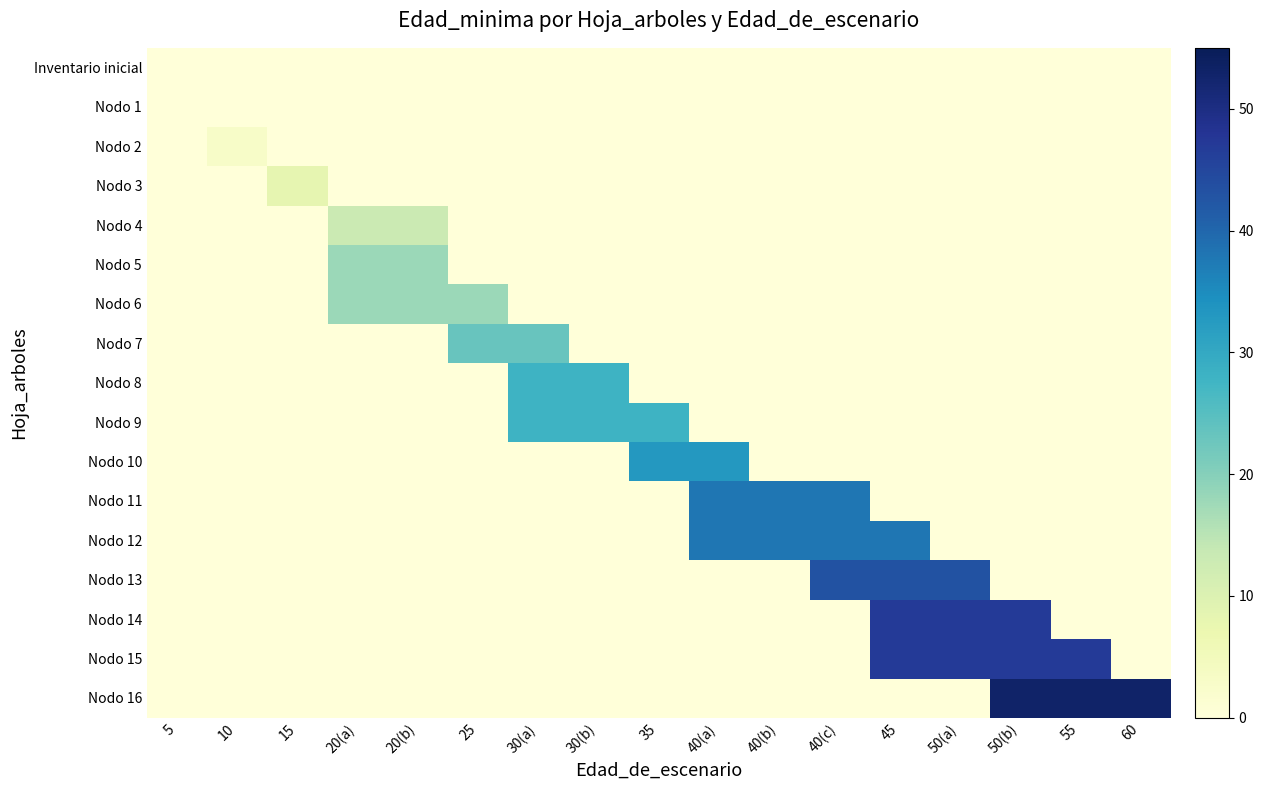

Which label corresponds to the smallest value in the chart?

5